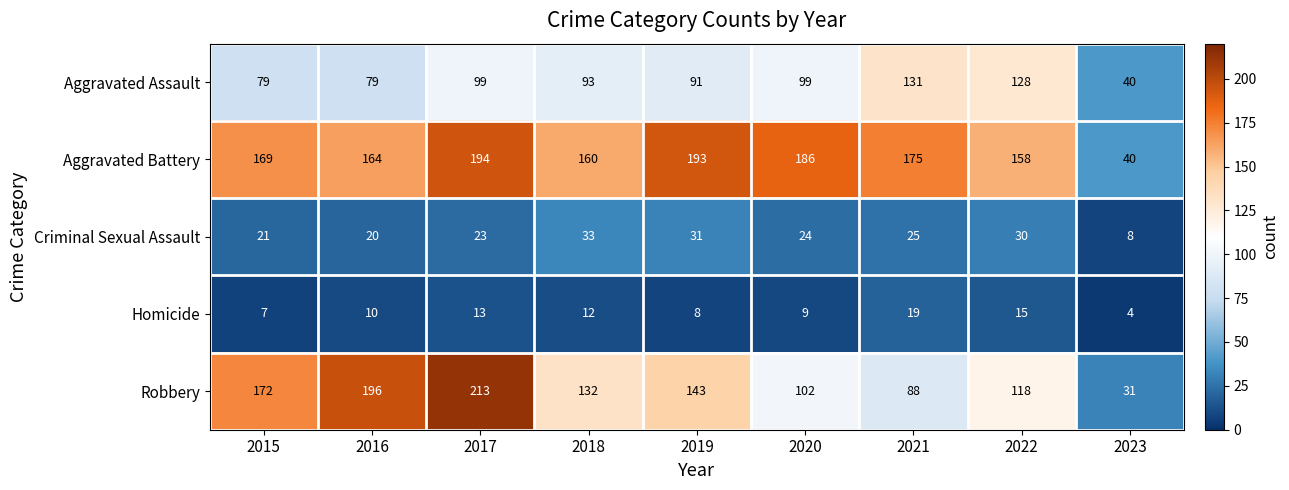

At which category is the sum across all series the highest?

2017